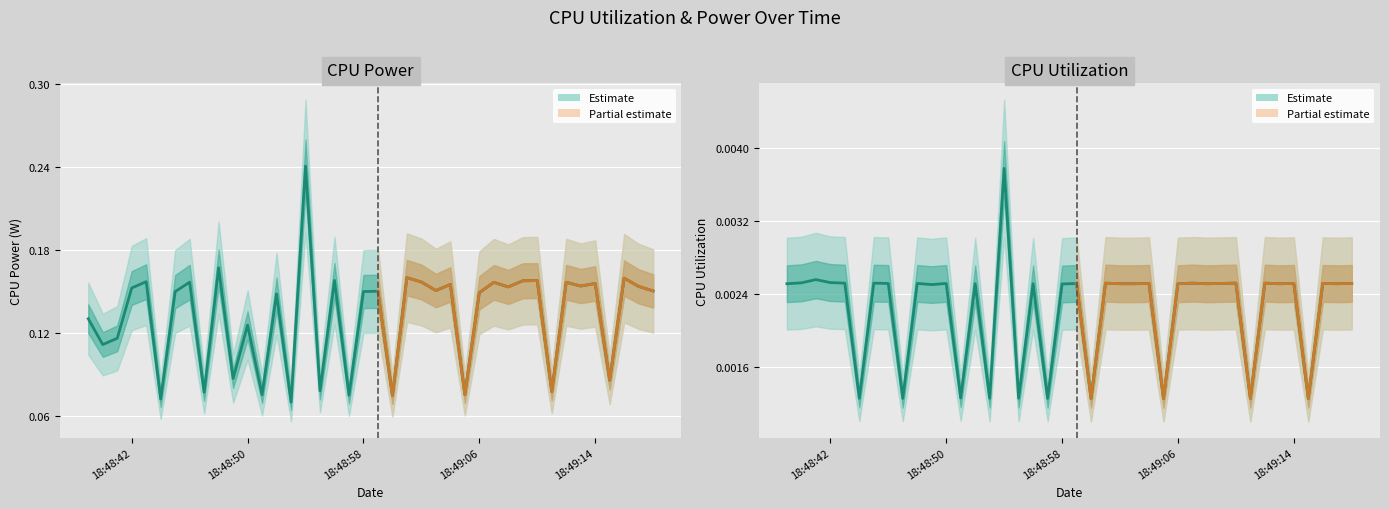

What is the difference between the highest and lowest values at 2025-03-26 18:48:40?

0.1